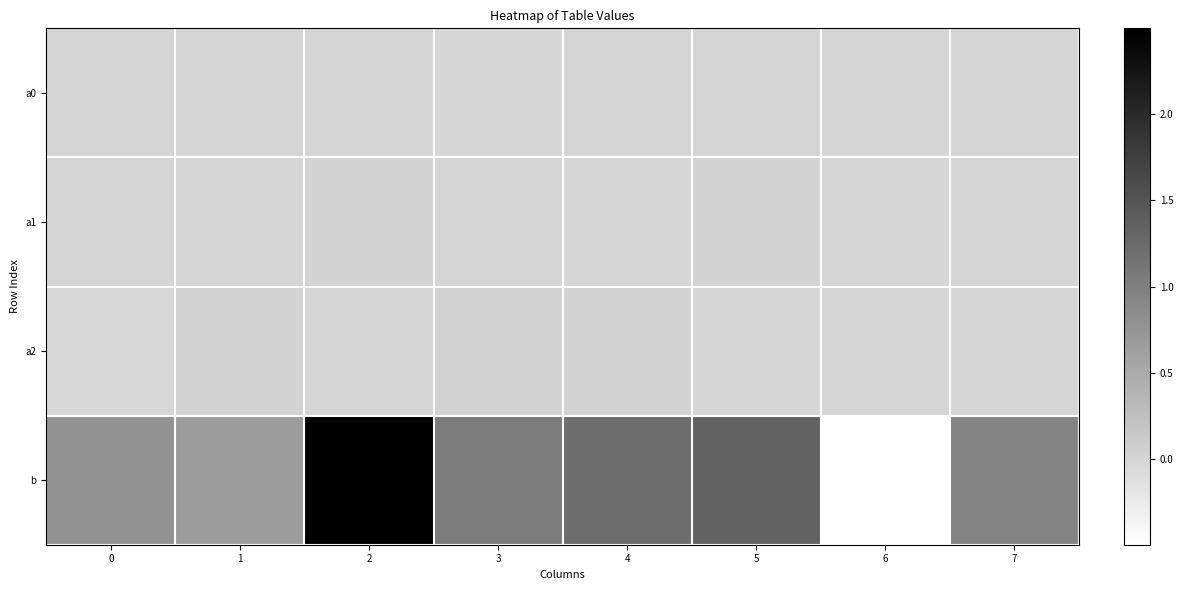

Reading left to right, extract all data points from this chart.

a0: 0=-0.0	1=0.0	2=0.0	3=-0.0	4=0.0	5=-0.0	6=-0.0	7=0.0
a1: 0=0.0	1=-0.0	2=0.0	3=-0.0	4=-0.0	5=0.0	6=-0.0	7=0.0
a2: 0=-0.0	1=0.0	2=-0.0	3=0.0	4=0.0	5=-0.0	6=0.0	7=-0.0
b: 0=0.8	1=0.7	2=2.5	3=1.1	4=1.2	5=1.3	6=-0.5	7=0.9